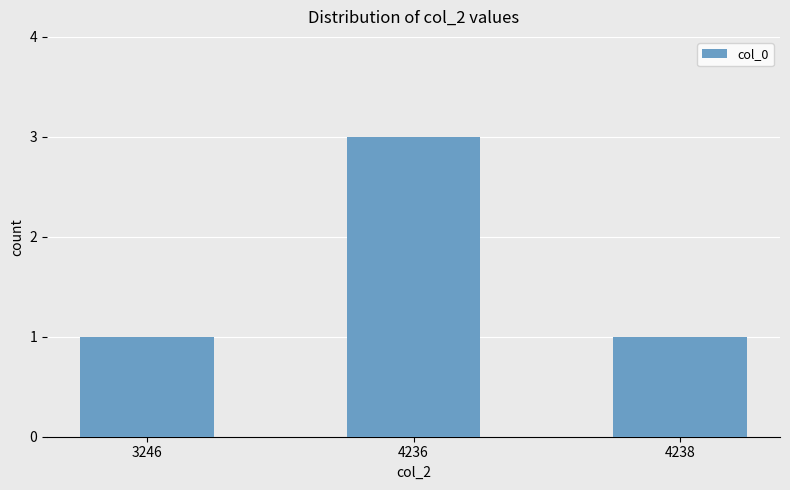

Does the chart contain any negative values?

No